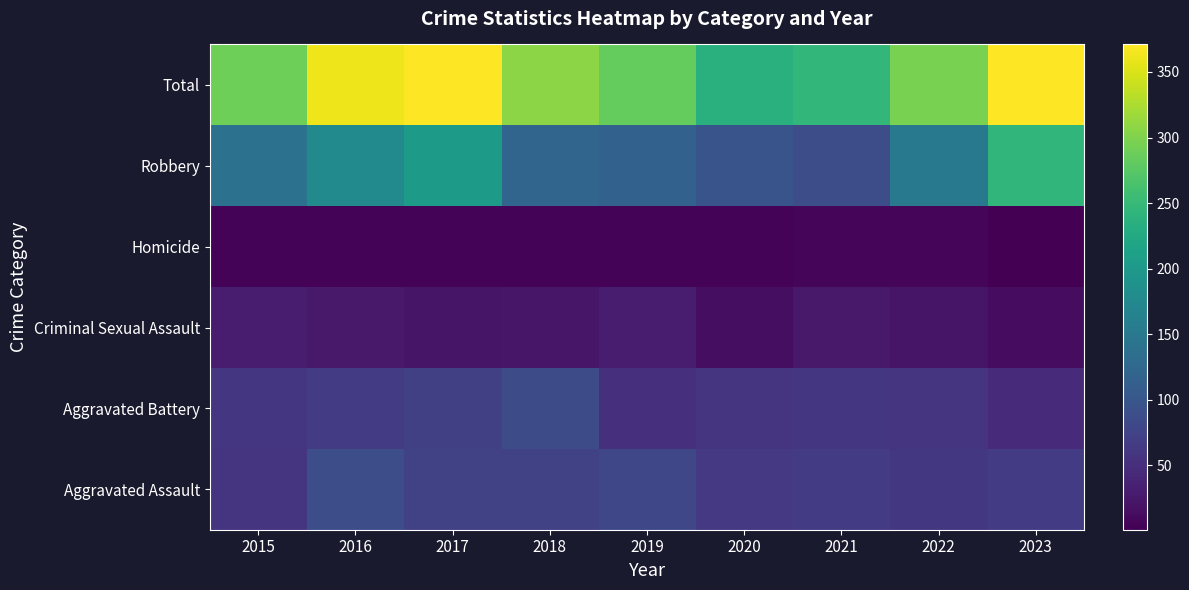

Reading right to left, extract all data points from this chart.

Aggravated Assault: 2023=66	2022=61	2021=66	2020=62	2019=80	2018=72	2017=72	2016=88	2015=56
Aggravated Battery: 2023=45	2022=56	2021=60	2020=57	2019=53	2018=86	2017=71	2016=66	2015=60
Criminal Sexual Assault: 2023=14	2022=22	2021=26	2020=15	2019=31	2018=24	2017=22	2016=26	2015=29
Homicide: 2023=1	2022=7	2021=6	2020=5	2019=4	2018=4	2017=4	2016=4	2015=5
Robbery: 2023=245	2022=151	2021=88	2020=97	2019=116	2018=121	2017=202	2016=178	2015=139
Total: 2023=371	2022=297	2021=246	2020=236	2019=284	2018=307	2017=371	2016=362	2015=289